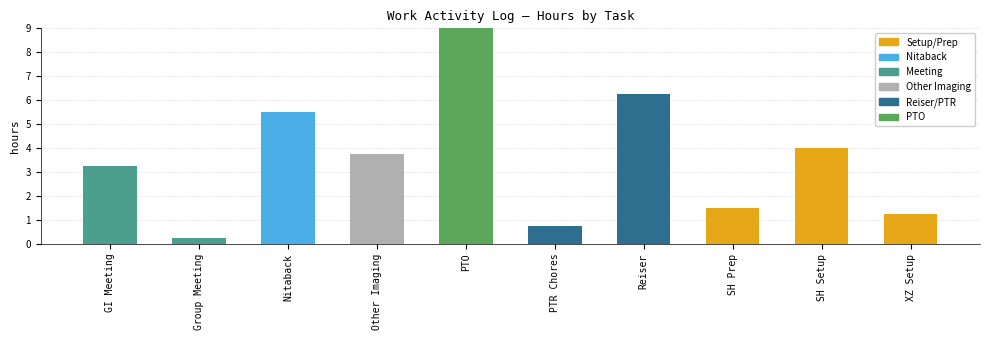

Reading left to right, what are all the values shown in this chart?

3.2	0.2	5.5	3.8	16.0	0.8	6.2	1.5	4.0	1.2